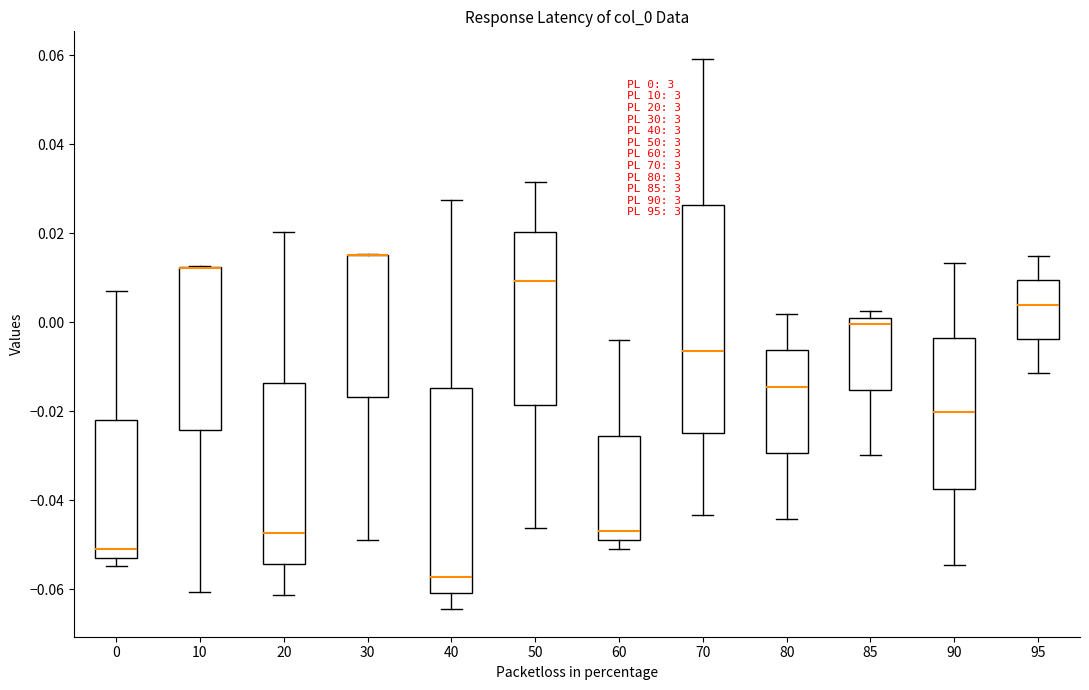

Which box is the tallest, from its lower edge to its upper edge?

70